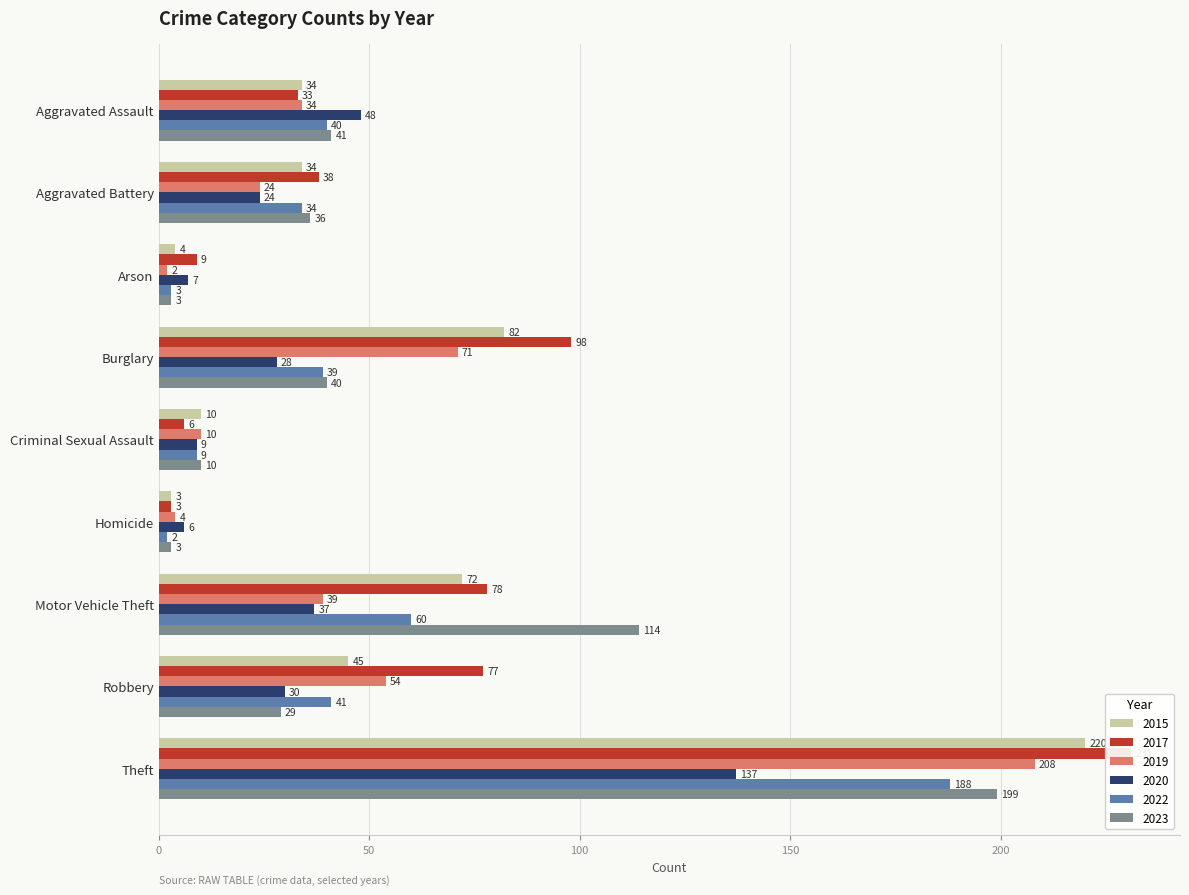

Reading left to right, extract all data points from this chart.

2015: Aggravated Assault=34	Aggravated Battery=34	Arson=4	Burglary=82	Criminal Sexual Assault=10	Homicide=3	Motor Vehicle Theft=72	Robbery=45	Theft=220
2017: Aggravated Assault=33	Aggravated Battery=38	Arson=9	Burglary=98	Criminal Sexual Assault=6	Homicide=3	Motor Vehicle Theft=78	Robbery=77	Theft=231
2019: Aggravated Assault=34	Aggravated Battery=24	Arson=2	Burglary=71	Criminal Sexual Assault=10	Homicide=4	Motor Vehicle Theft=39	Robbery=54	Theft=208
2020: Aggravated Assault=48	Aggravated Battery=24	Arson=7	Burglary=28	Criminal Sexual Assault=9	Homicide=6	Motor Vehicle Theft=37	Robbery=30	Theft=137
2022: Aggravated Assault=40	Aggravated Battery=34	Arson=3	Burglary=39	Criminal Sexual Assault=9	Homicide=2	Motor Vehicle Theft=60	Robbery=41	Theft=188
2023: Aggravated Assault=41	Aggravated Battery=36	Arson=3	Burglary=40	Criminal Sexual Assault=10	Homicide=3	Motor Vehicle Theft=114	Robbery=29	Theft=199